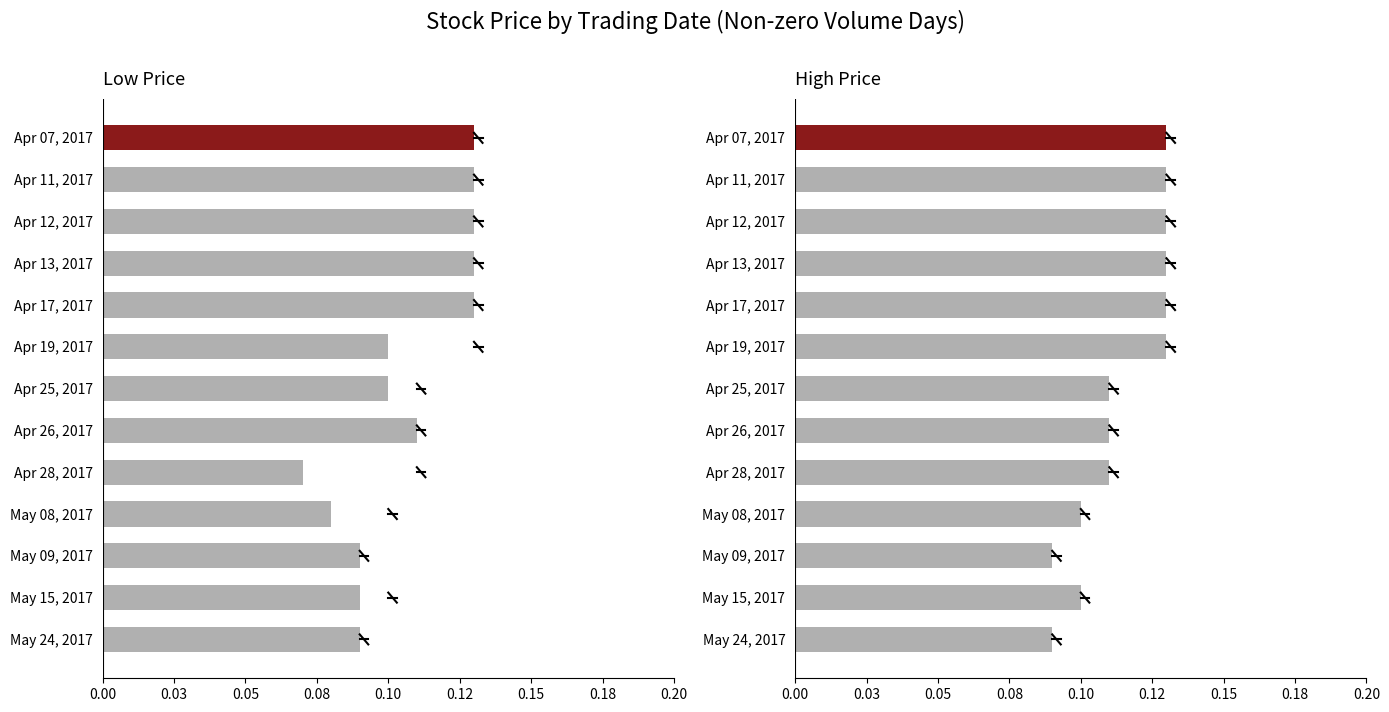

What is the smallest value displayed?

0.1